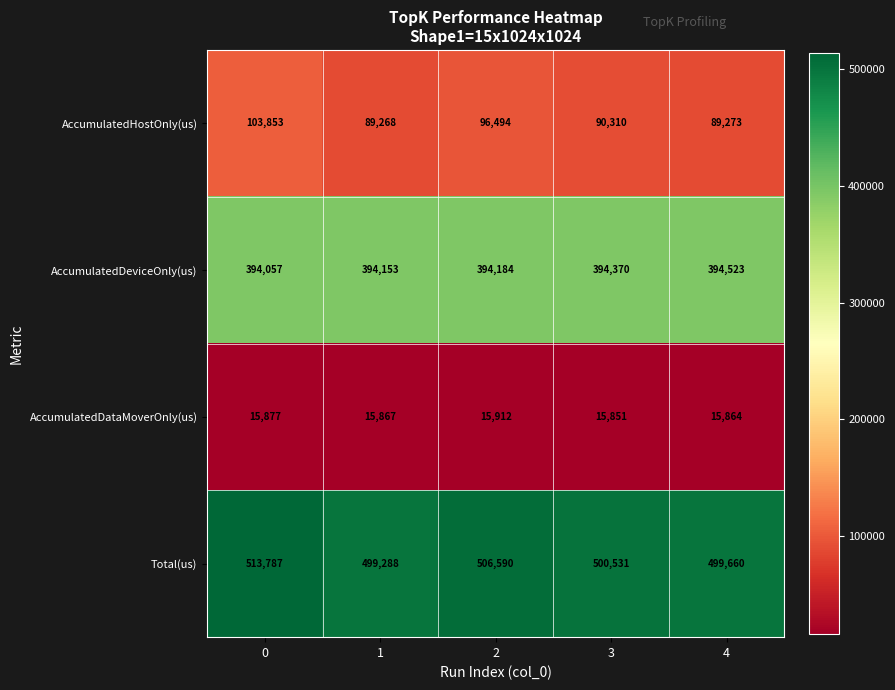

Reading right to left, list all the values displayed in this chart.

AccumulatedHostOnly(us): 89273	90310	96494	89268	103853
AccumulatedDeviceOnly(us): 394523	394370	394184	394153	394057
AccumulatedDataMoverOnly(us): 15864	15851	15912	15867	15877
Total(us): 499660	500531	506590	499288	513787